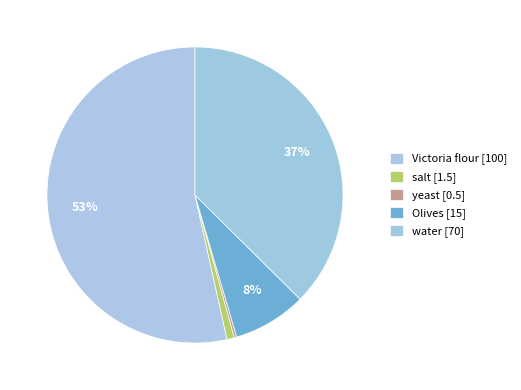

Is it true that salt is 11% of the pie?

False